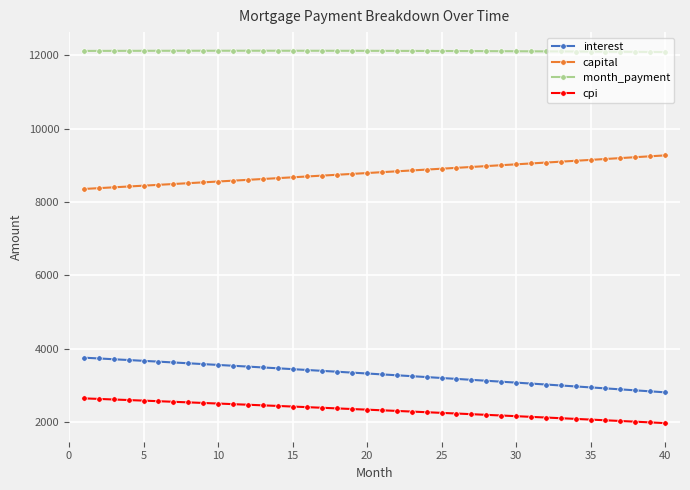

What is the value of the month_payment point at the 35th from the left?

12097.5